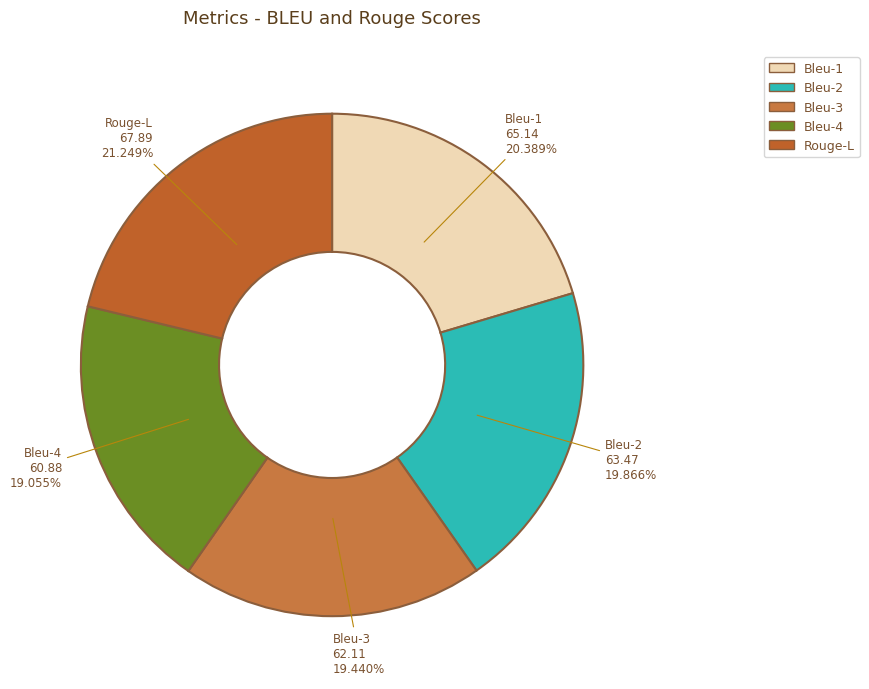

Which has a higher value, Bleu-1 or Rouge-L?

Rouge-L